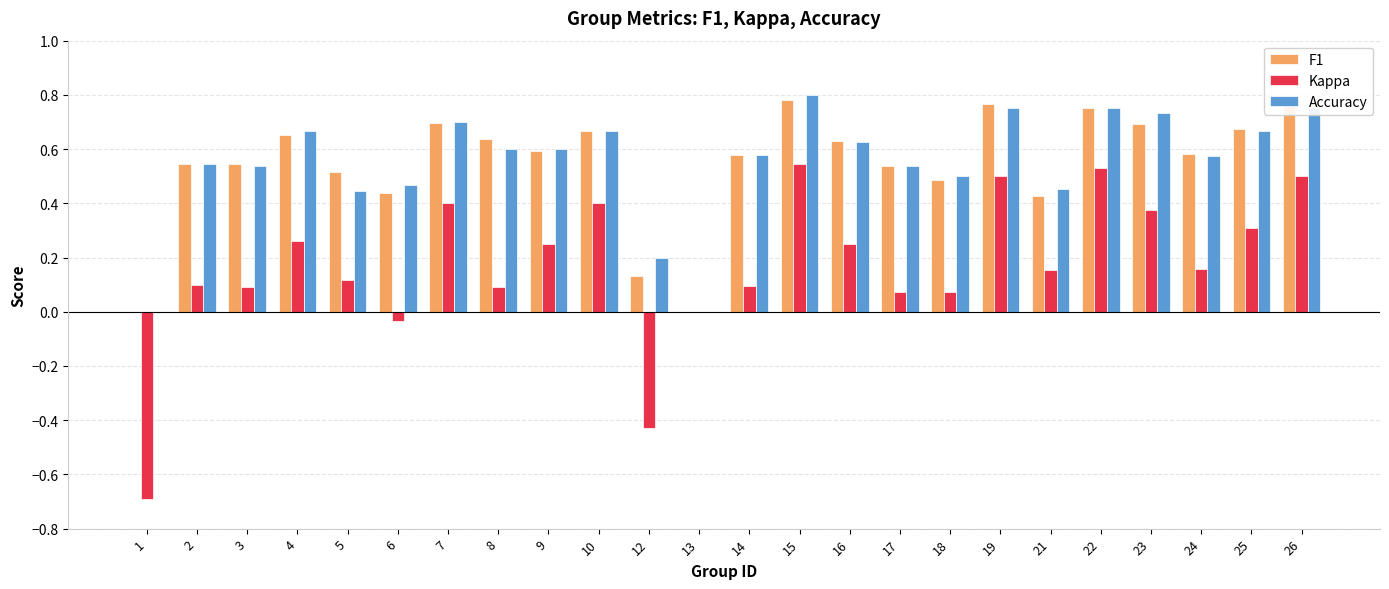

Is the value of Kappa at 1 greater than the value of Accuracy at 2?

No